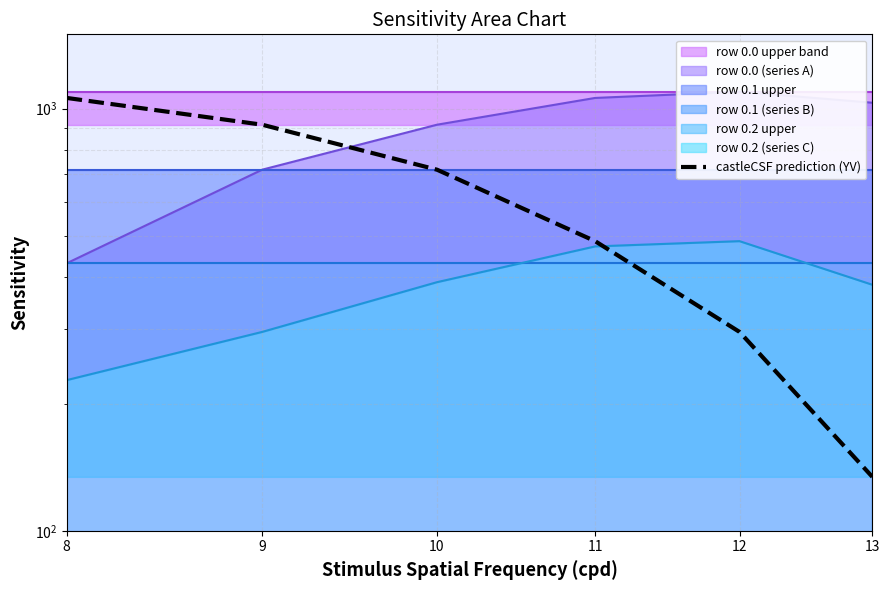

Rank the categories by value from highest to lowest.

8, 9, 10, 11, 12, 13